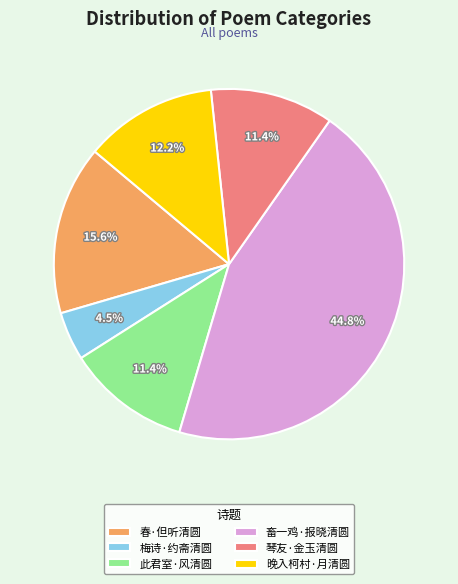

Combined, do 琴友·金玉清圆 and 春·但听清圆 account for over 50%?

No